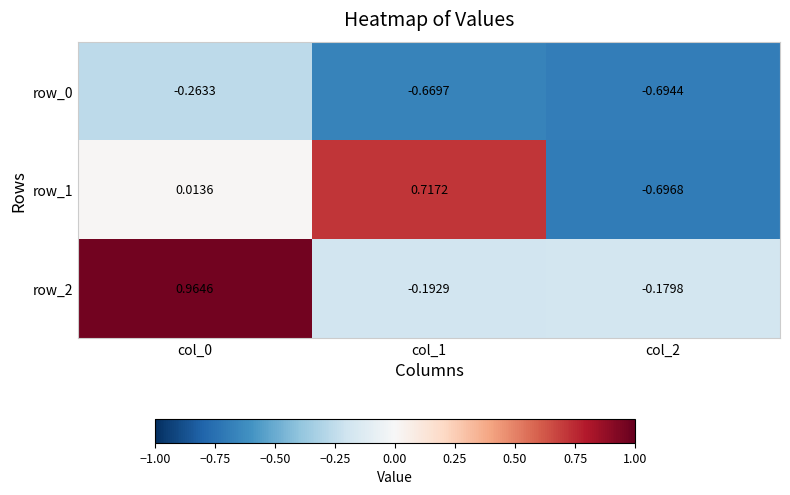

At which label is row_2 closest to 0?

col_2